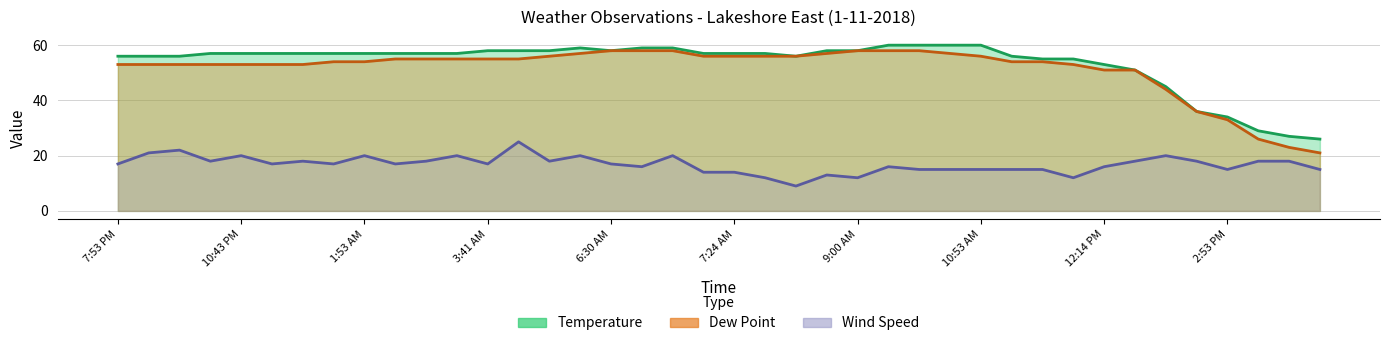

Where is the first local maximum for Temperature?

5:53 AM